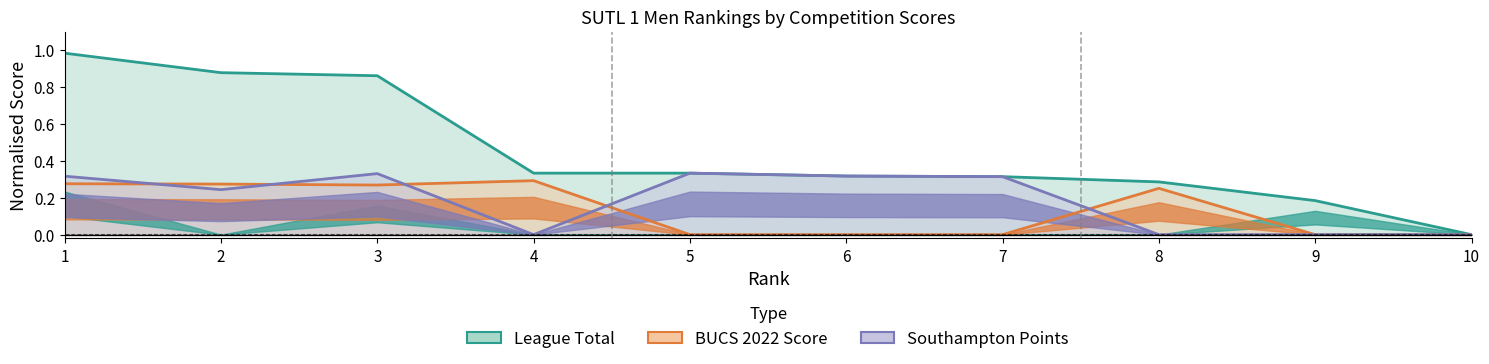

Reading right to left, extract all data points from this chart.

League Total: 10=0.0	9=0.2	8=0.3	7=0.3	6=0.3	5=0.3	4=0.3	3=0.9	2=0.9	1=1.0
BUCS 2022 Score: 10=0.0	9=0.0	8=0.3	7=0.0	6=0.0	5=0.0	4=0.3	3=0.3	2=0.3	1=0.3
Southampton Score: 10=0.0	9=0.0	8=0.0	7=0.3	6=0.3	5=0.3	4=0.0	3=0.3	2=0.2	1=0.3